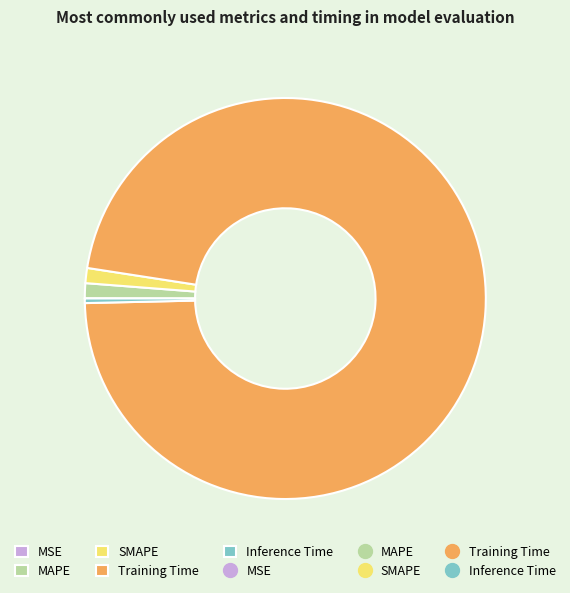

Does any single category account for the majority?

Yes